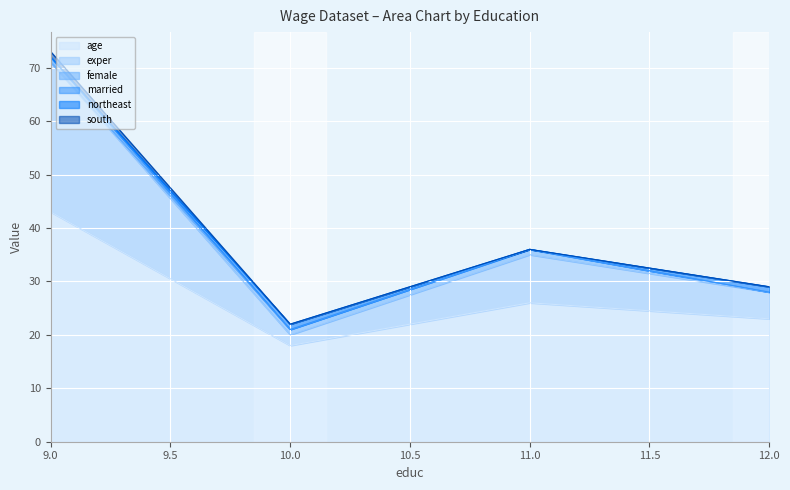

At which category does exper reach its first local peak?

11